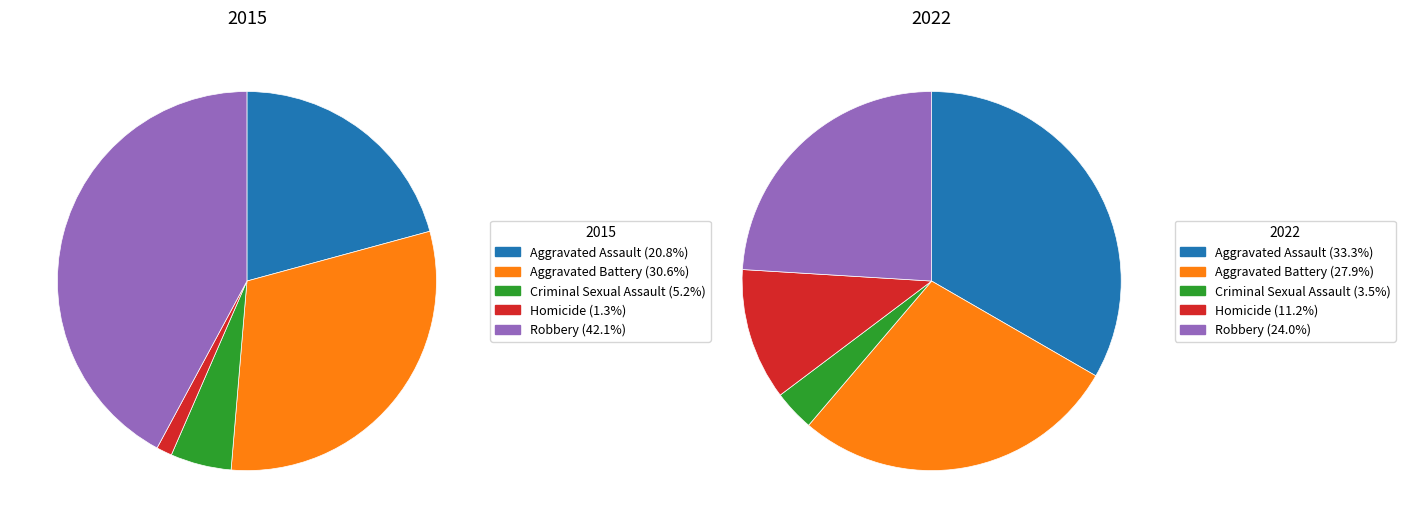

How many slices are in this pie chart?

5